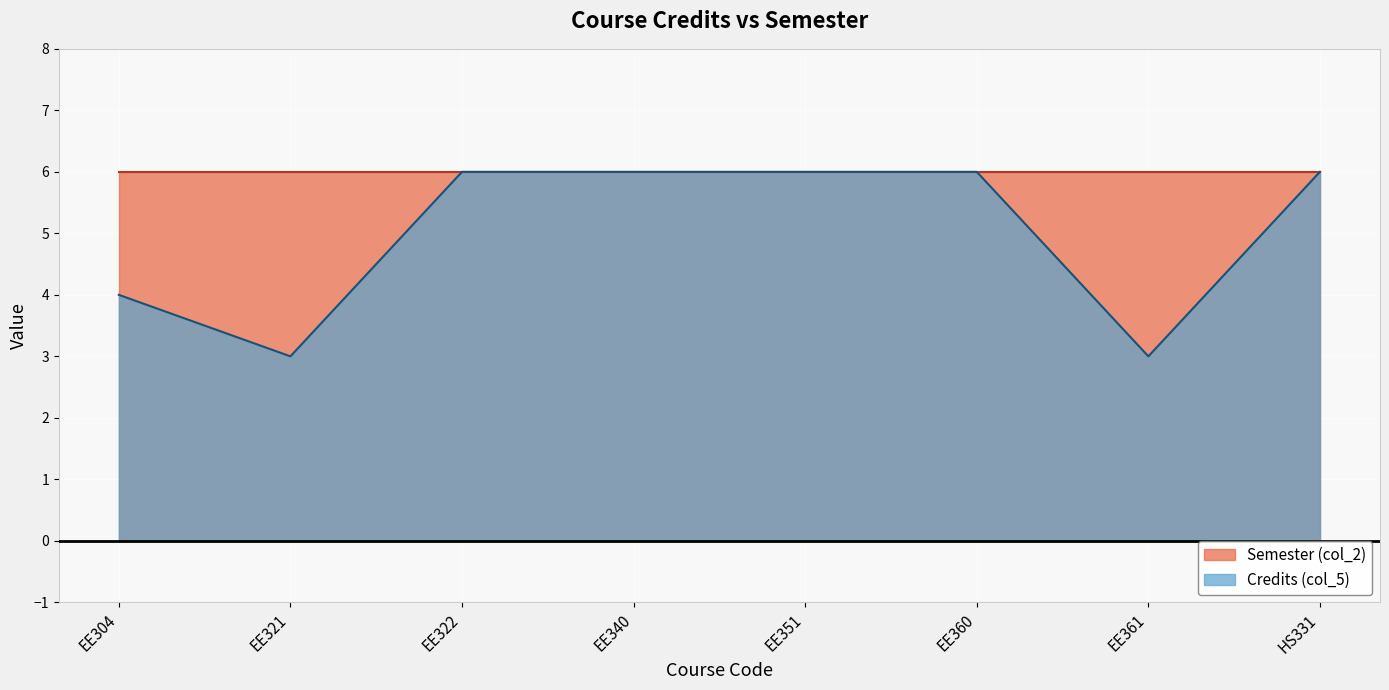

List the labels in order of value, smallest first.

EE321, EE361, EE304, EE322, EE340, EE351, EE360, HS331